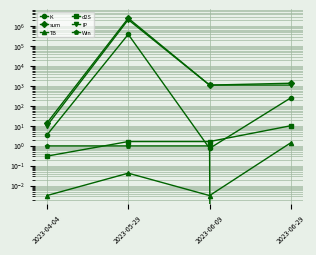

Between which two adjacent categories do d2S and K first intersect?

2023-05-29 and 2023-06-09